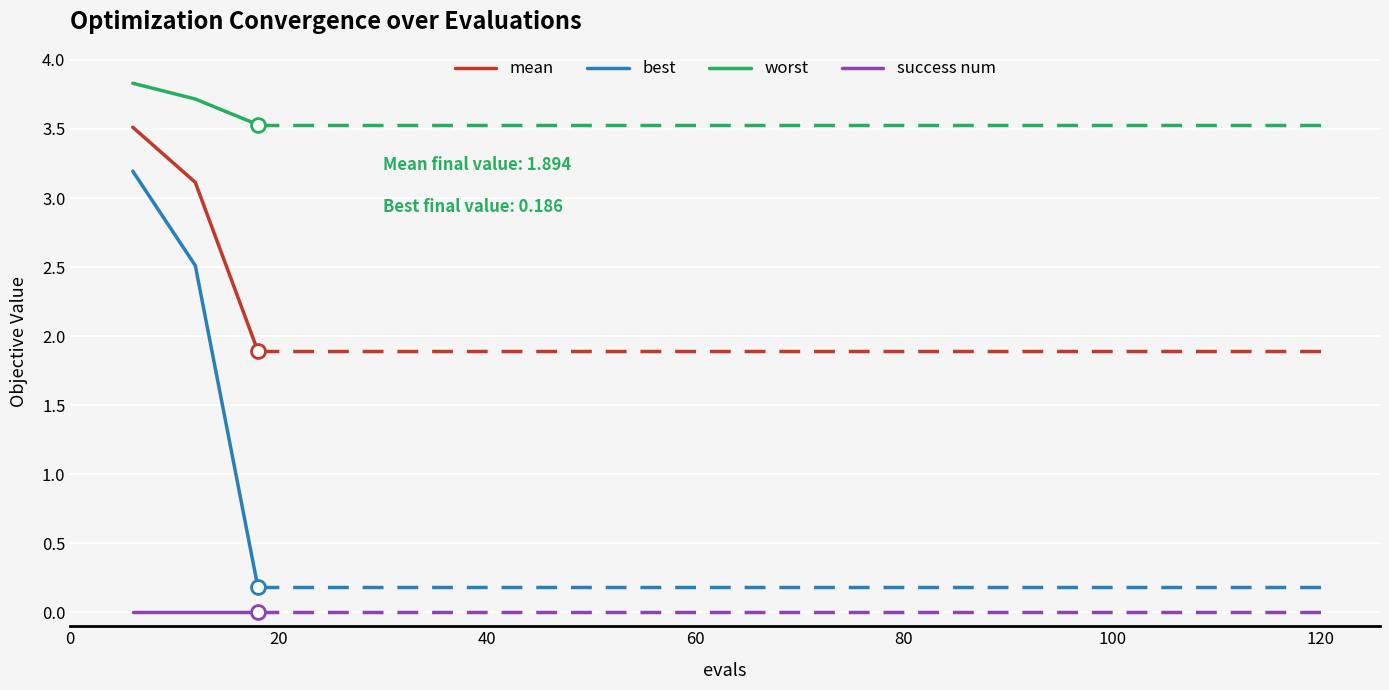

Reading left to right, transcribe all the data shown in this chart.

mean: 3.5	3.1	1.9
best: 3.2	2.5	0.2
worst: 3.8	3.7	3.5
success num: 0.0	0.0	0.0